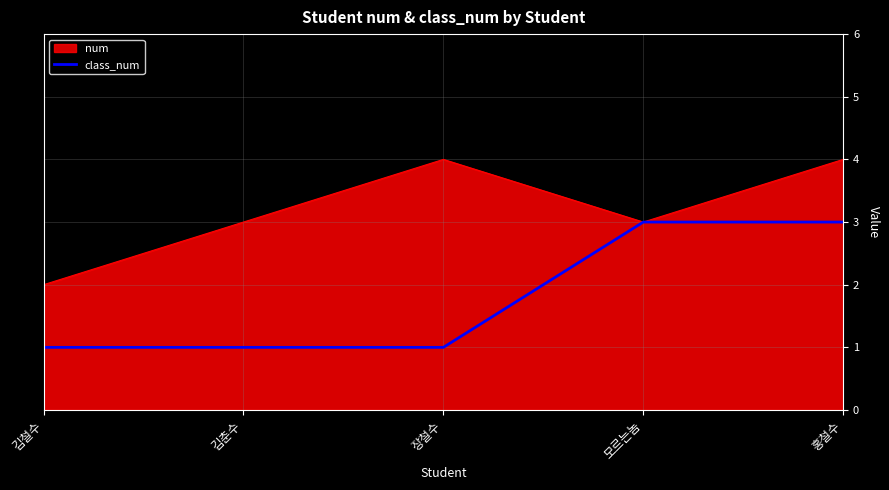

Which series changed the most between 김춘수 and 장철수?

num